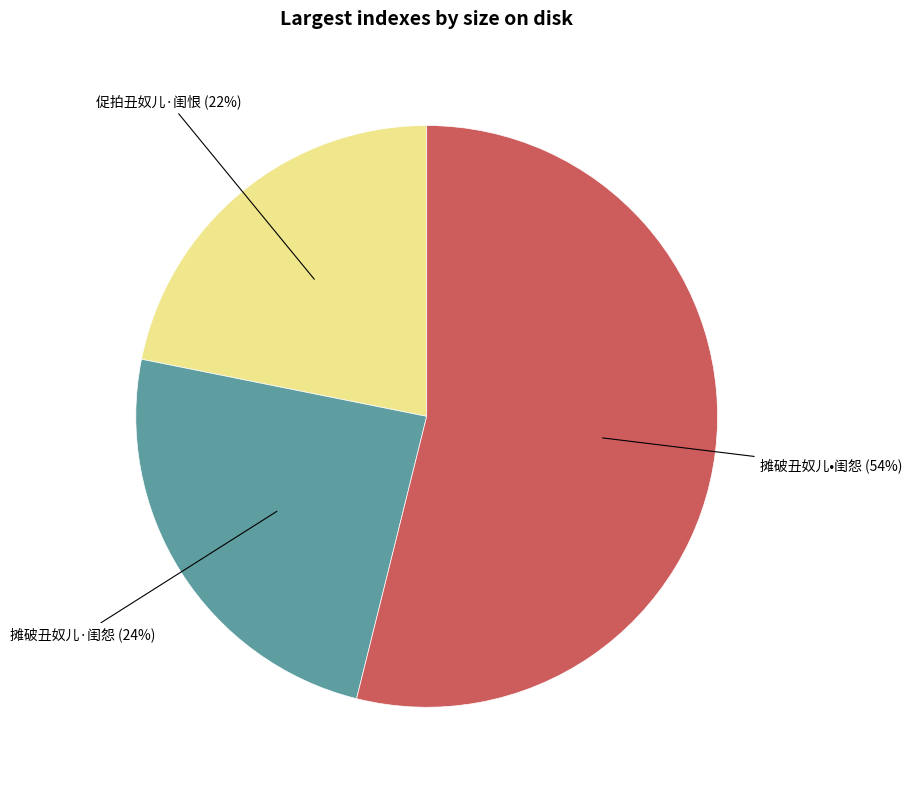

Does 摊破丑奴儿•闺怨 account for over 50% of the chart?

Yes